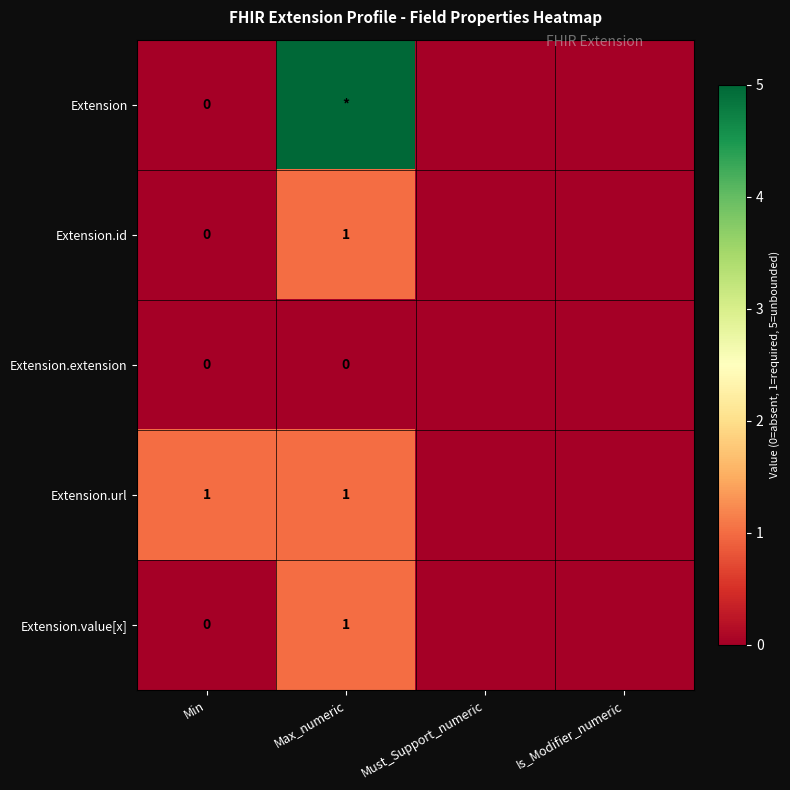

The Extension.value[x] series shows 2 at Max_numeric. True or false?

False